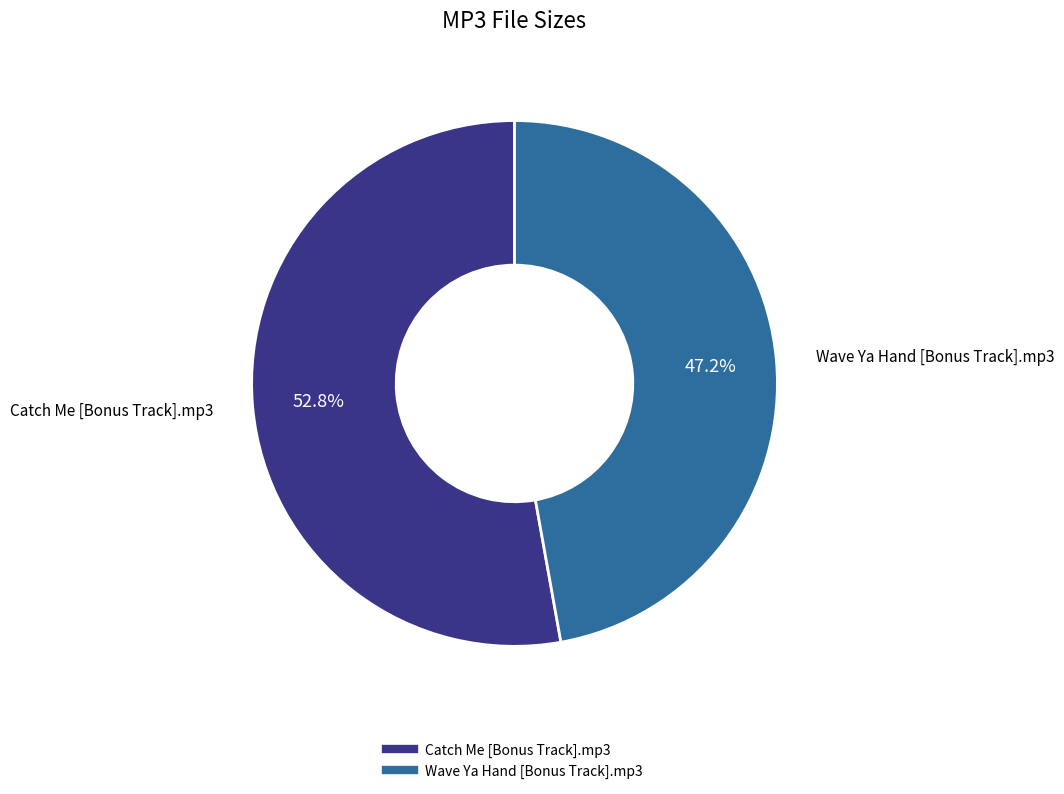

What percentage is the Catch Me [Bonus Track].mp3 slice, to the nearest percent?

53%